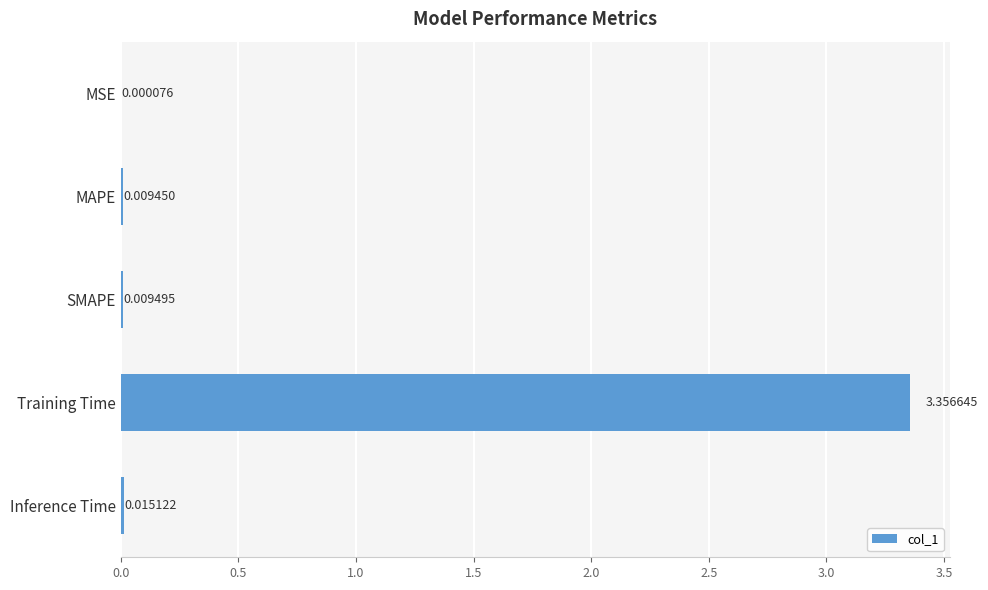

Between Training Time and SMAPE, which is larger?

Training Time